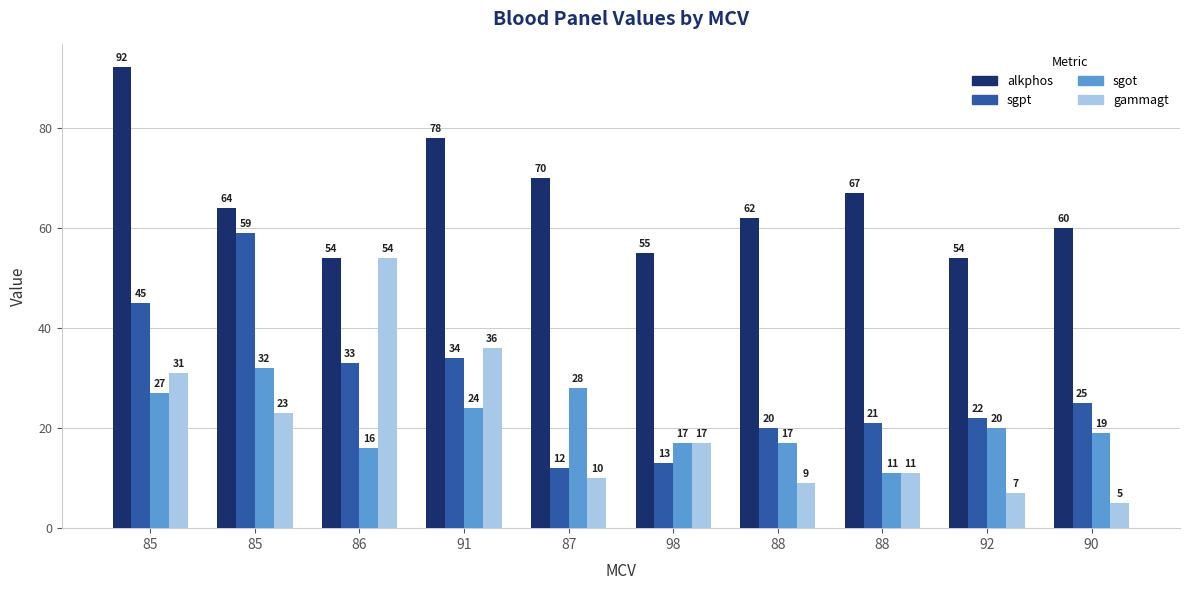

Count the number of categories in the chart.

10